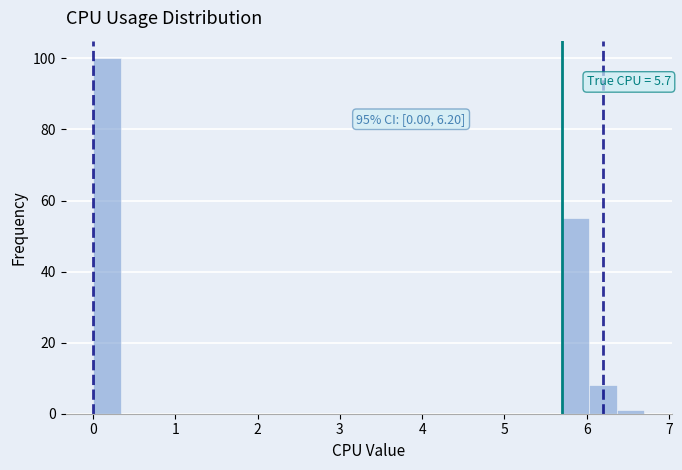

Read against the x-axis, roughly where is the centre of the tallest bar?

0.2